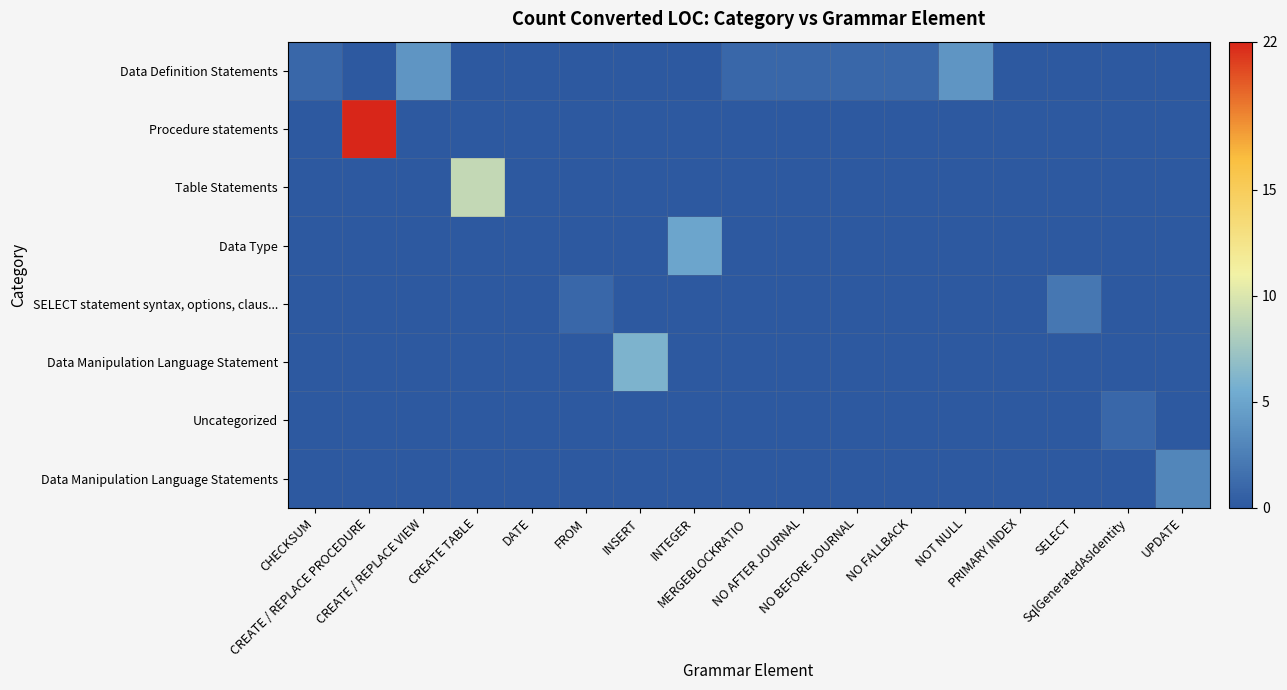

Which category has the lowest value across all series?

CREATE / REPLACE PROCEDURE